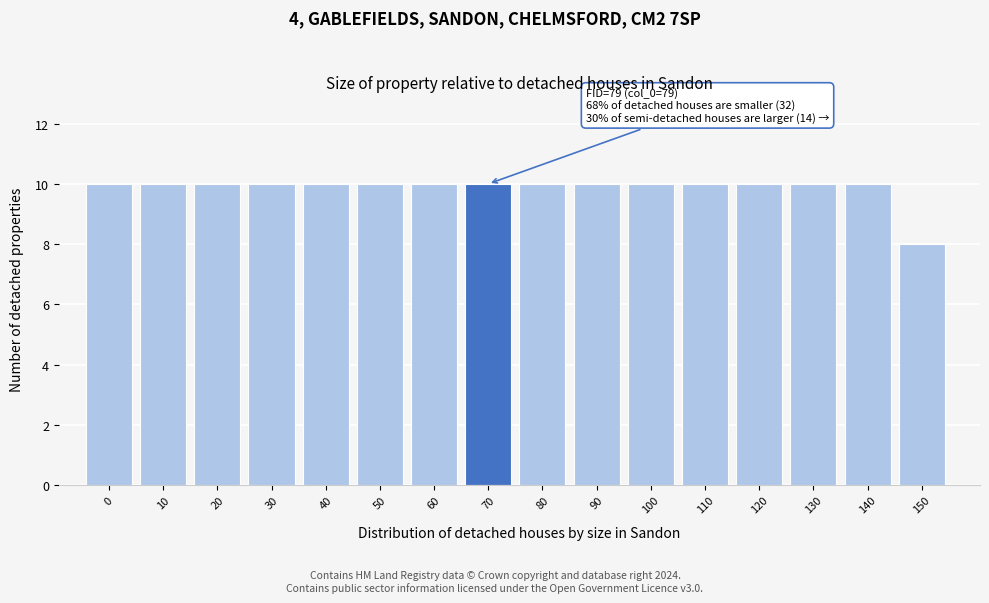

Reading left to right, transcribe all the data shown in this chart.

0=10	10=10	20=10	30=10	40=10	50=10	60=10	70=10	80=10	90=10	100=10	110=10	120=10	130=10	140=10	150=8